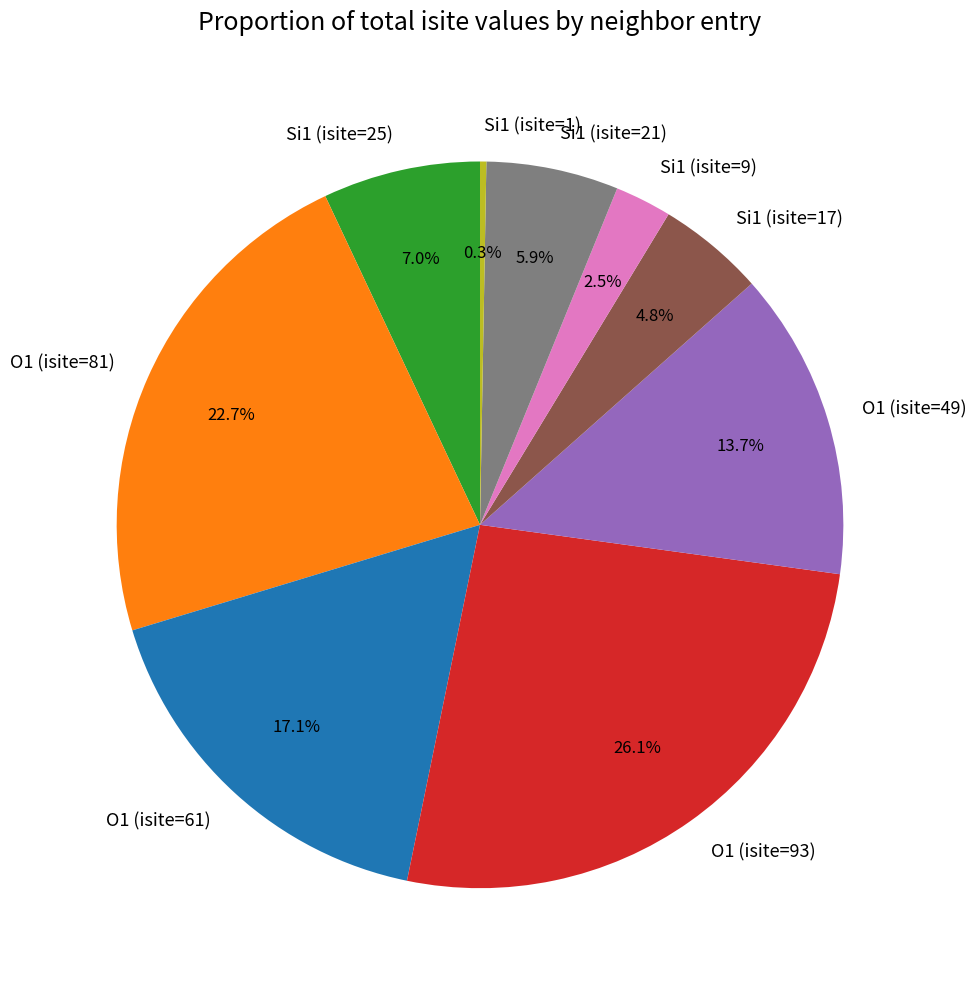

Approximately how many times larger is the value at Si1 (isite=21) compared to Si1 (isite=1)?

21.0